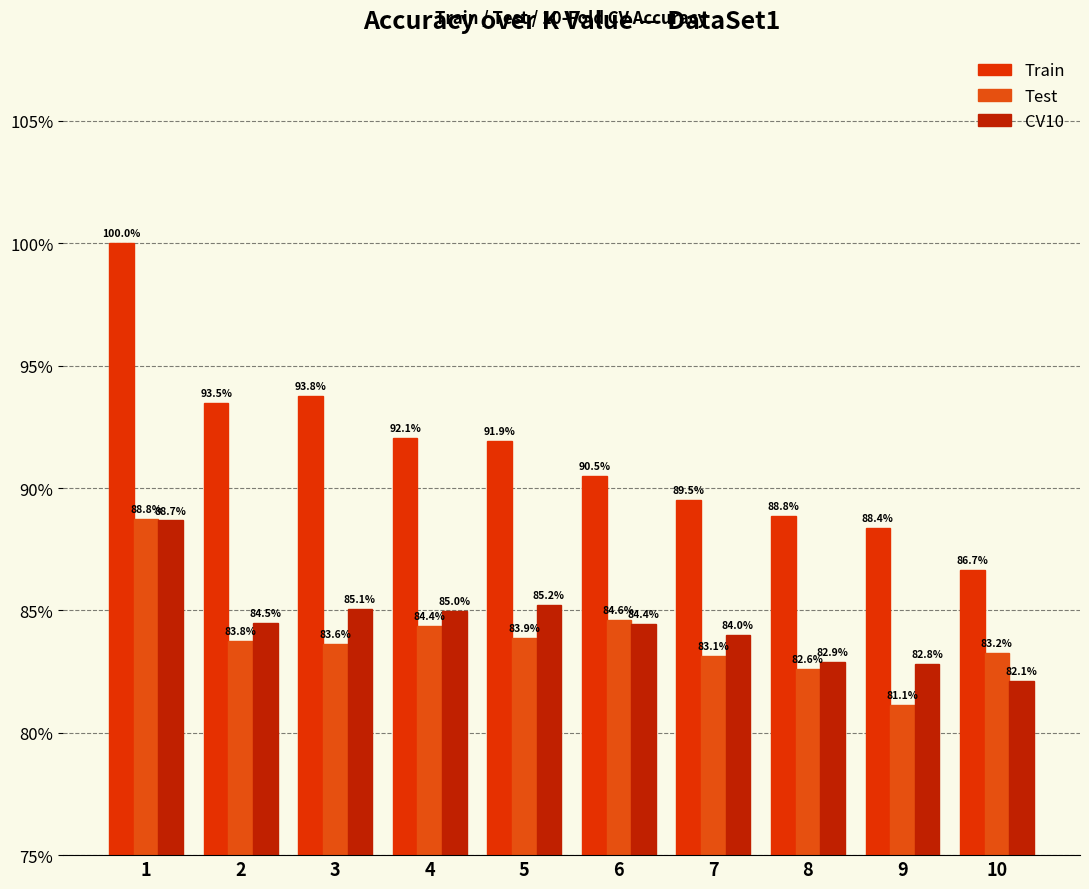

Reading left to right, extract all data points from this chart.

Train: 1.0	0.9	0.9	0.9	0.9	0.9	0.9	0.9	0.9	0.9
Test: 0.9	0.8	0.8	0.8	0.8	0.8	0.8	0.8	0.8	0.8
CV10: 0.9	0.8	0.9	0.8	0.9	0.8	0.8	0.8	0.8	0.8